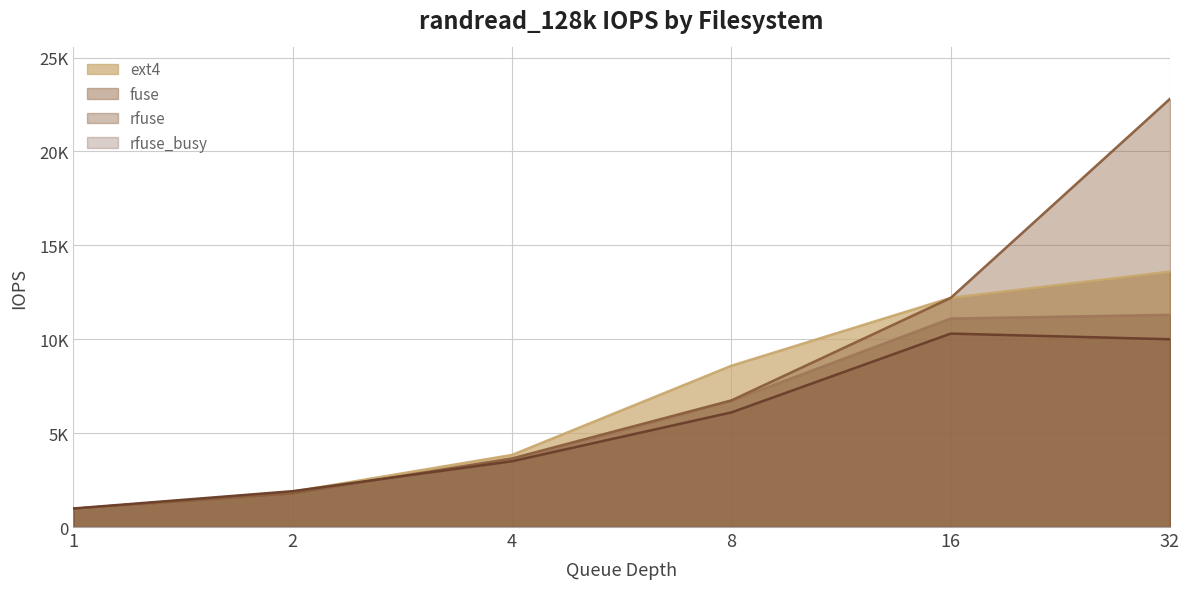

Which series has the widest spread of values?

rfuse